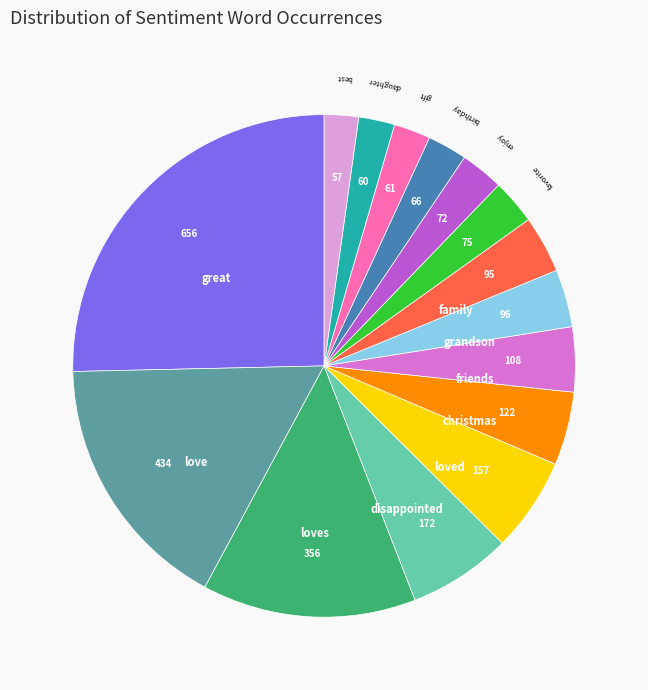

What is the largest slice in the pie chart?

great